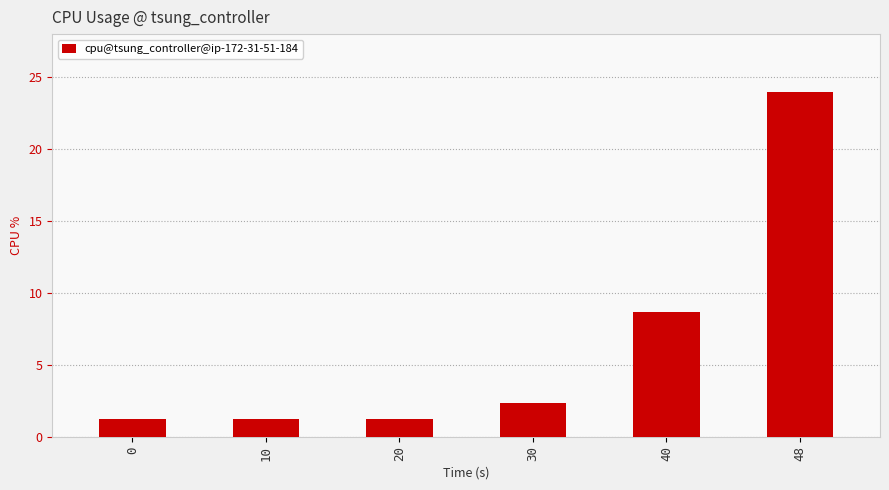

Does the chart contain stacked bars?

No